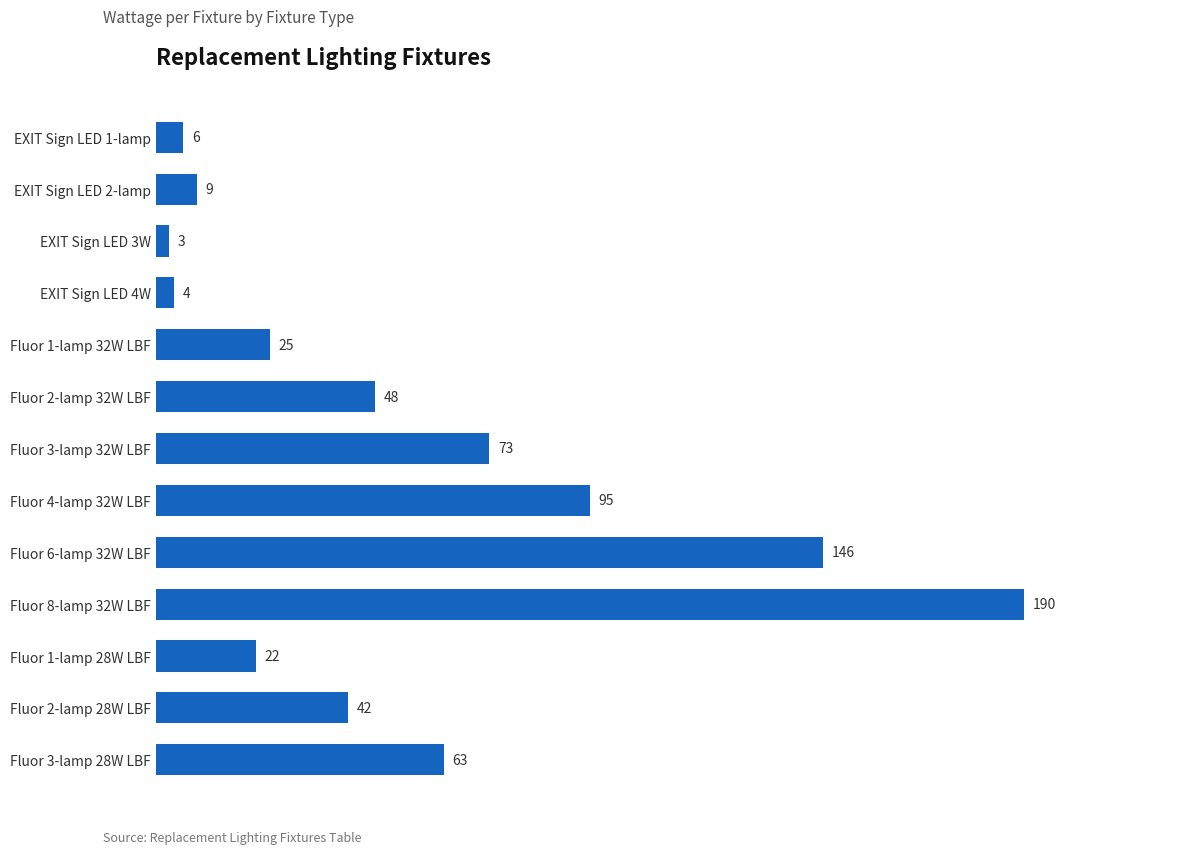

What is the label of the 12th bar from the bottom?

EXIT Sign LED 2-lamp